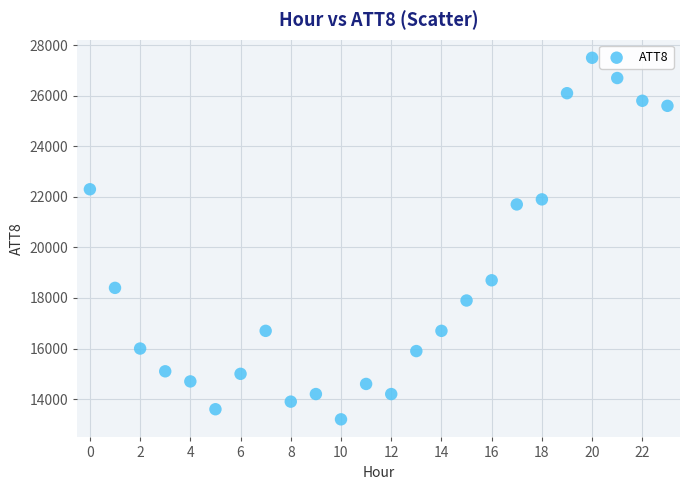

What Y value in the scatter plot is closest to 20350?

21700